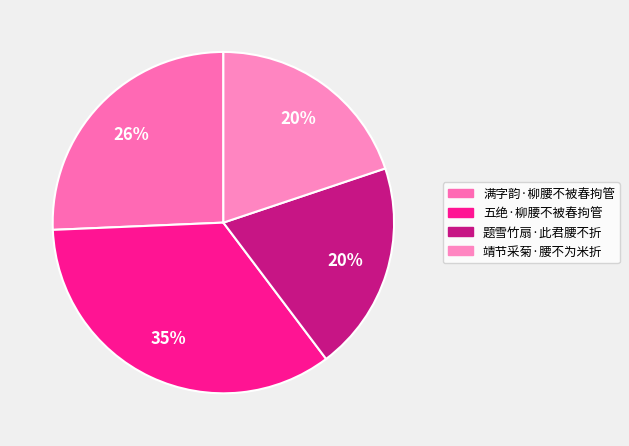

Approximately how many times larger is the value at 题雪竹扇·此君腰不折 compared to 五绝·柳腰不被春拘管?

0.6